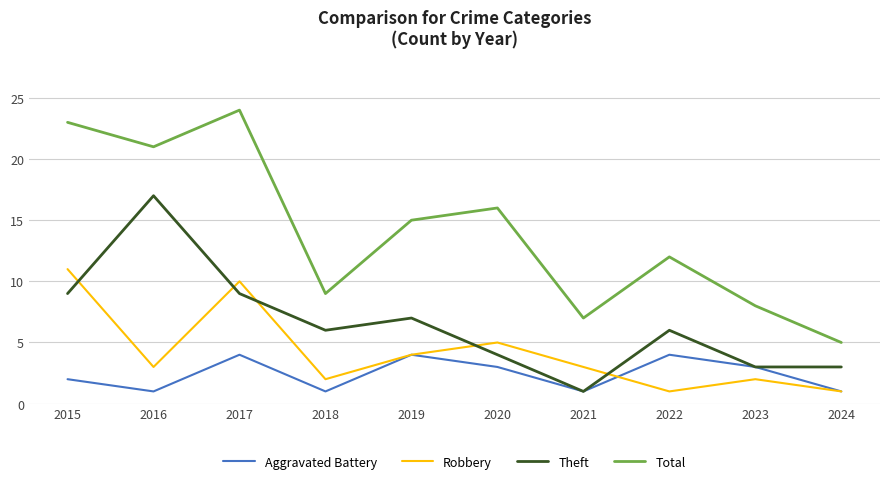

What is the difference between the maximum and minimum values in the Total series?

19